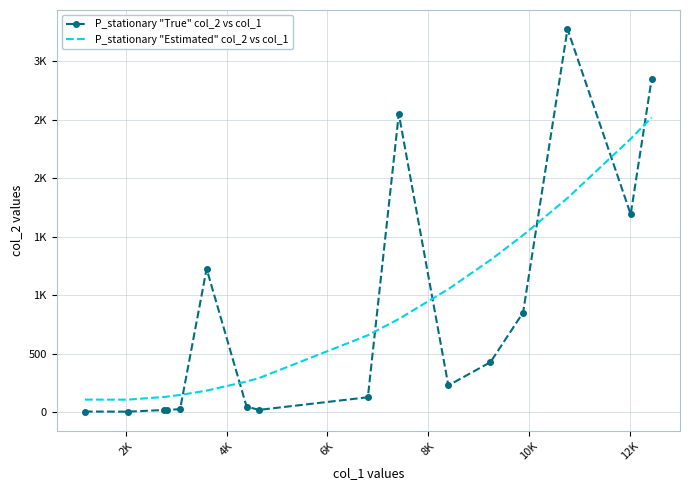

What are all the series names shown in the legend?

P_stationary "True" col_2 vs col_1, P_stationary "Estimated" col_2 vs col_1